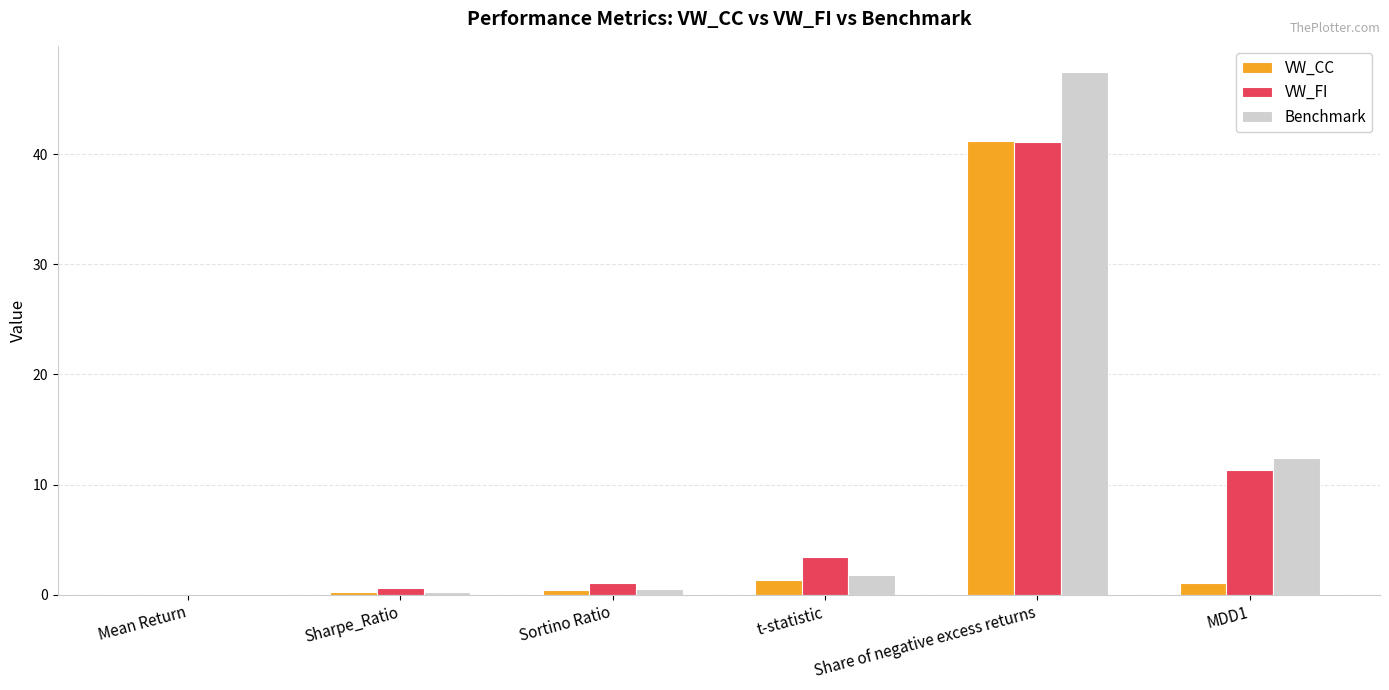

At which label does VW_CC reach its peak?

Share of negative excess returns